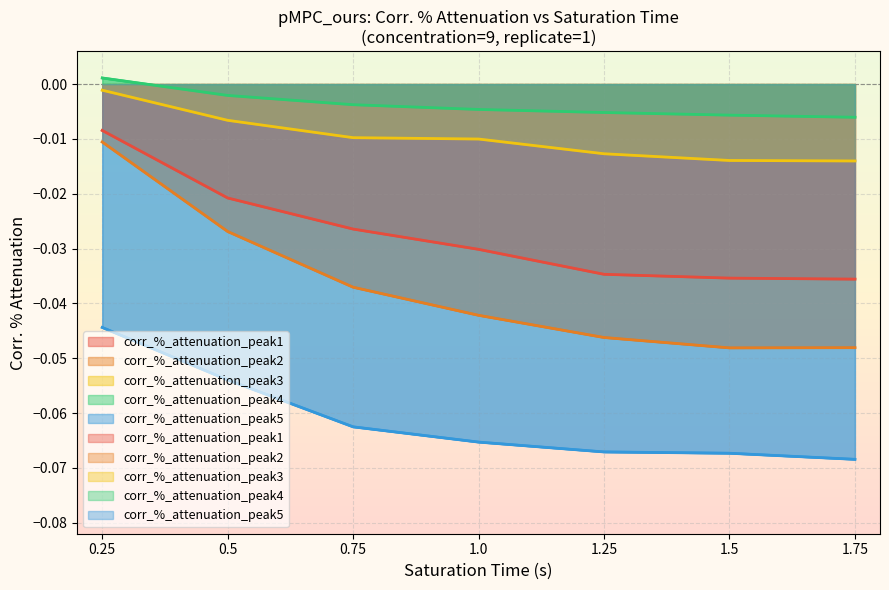

True or false: corr_%_attenuation_peak5 and corr_%_attenuation_peak1 cross at least once.

False